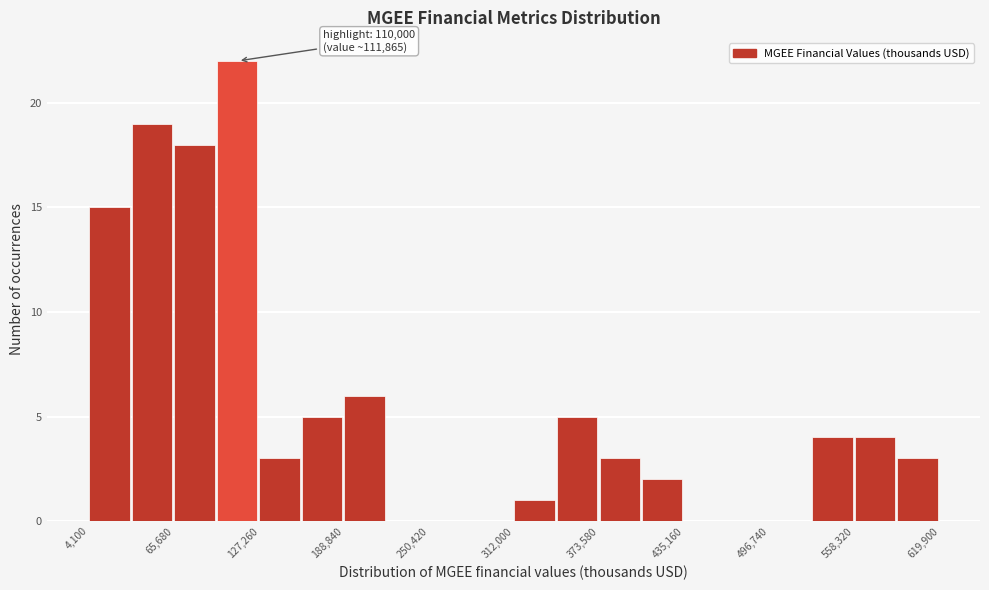

Read against the x-axis, roughly where is the centre of the tallest bar?

110000